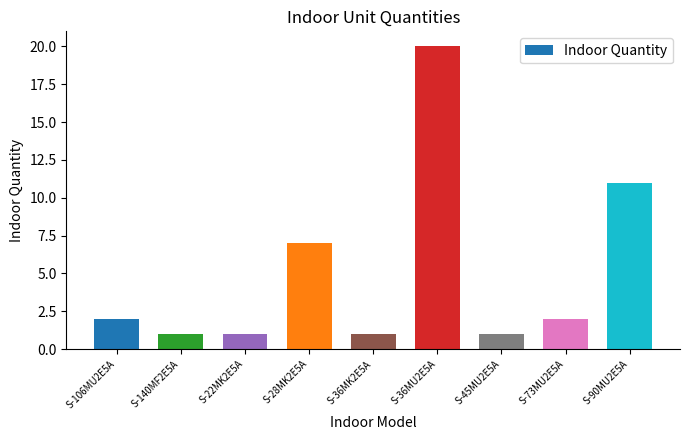

What is the difference between the maximum and minimum values?

19